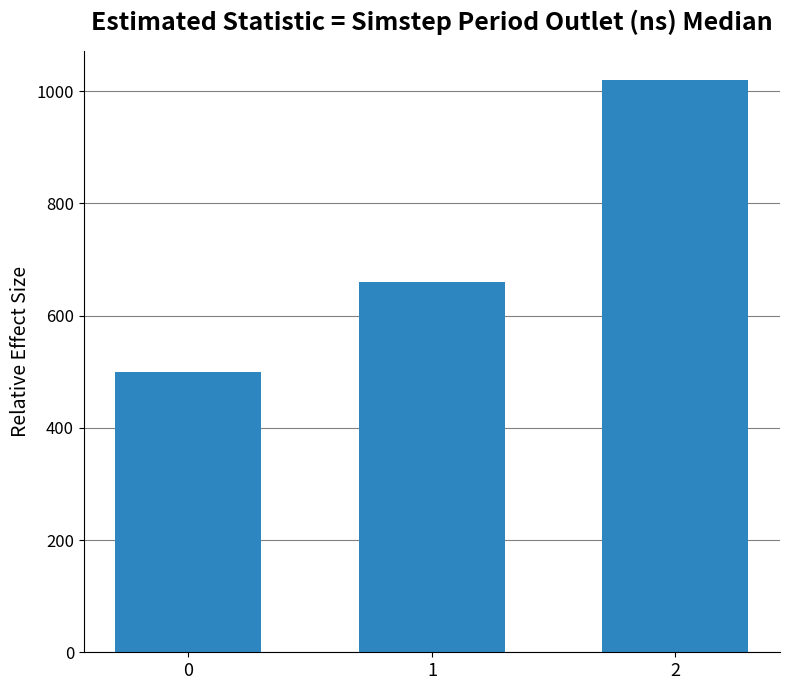

What is the sum of the values at 0 and 1?

1160